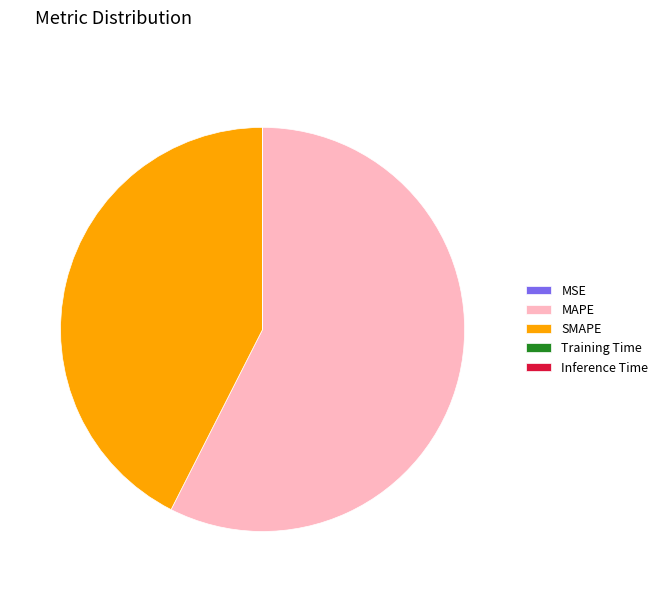

True or false: SMAPE accounts for 31% of the total.

False